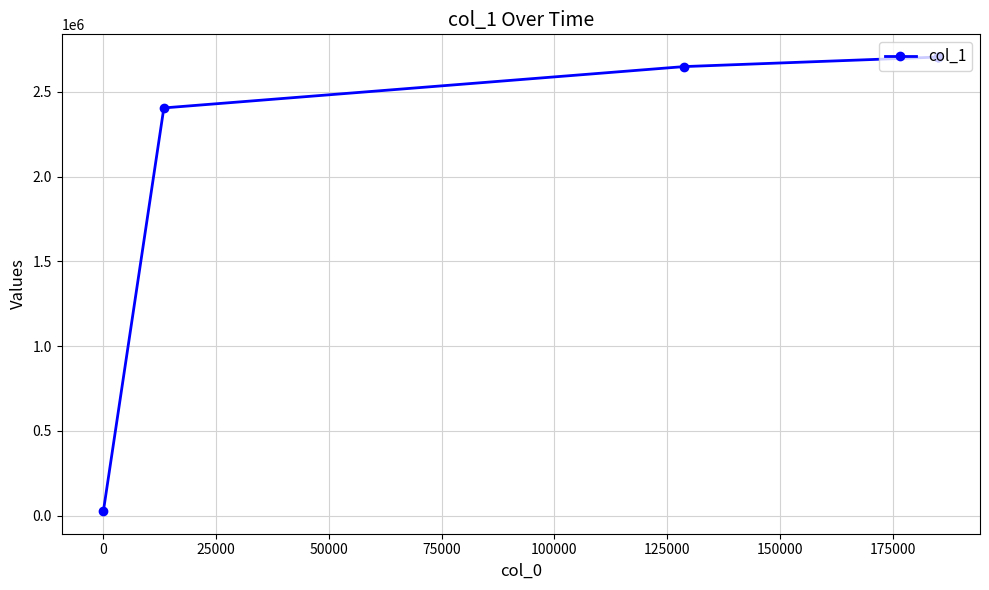

What is the sum of all values?

13200971